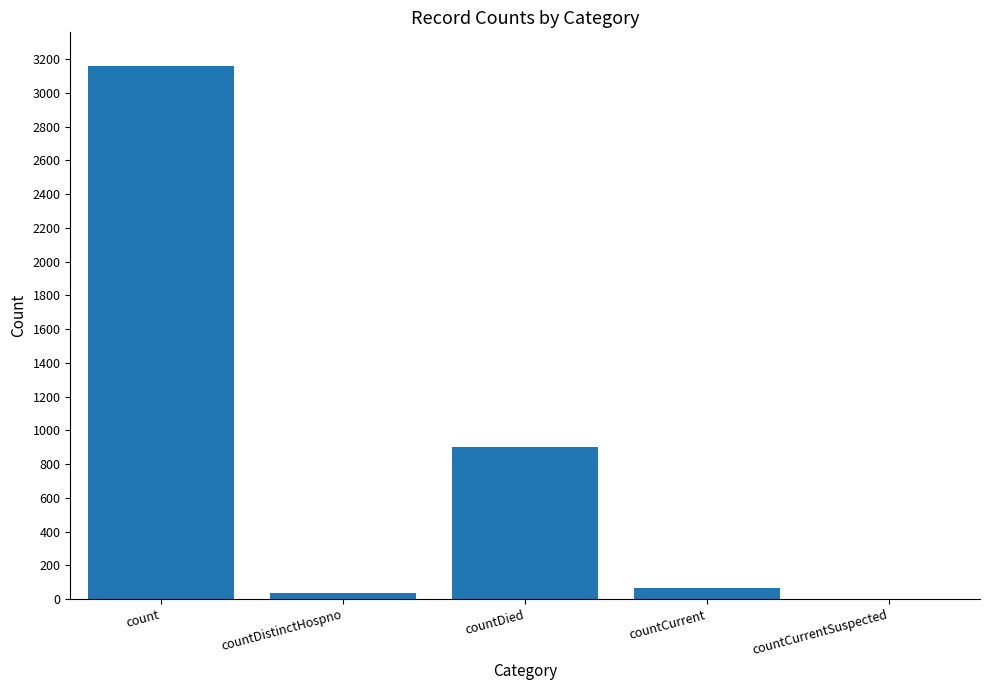

Which has a higher value, count or countDied?

count